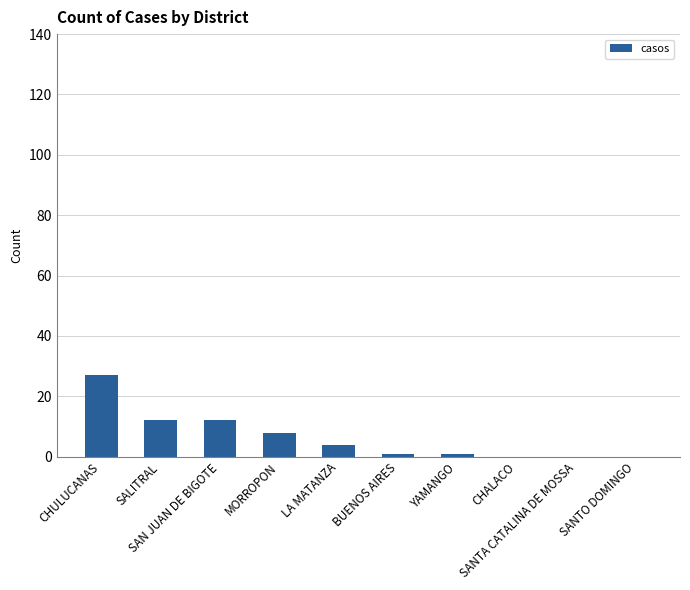

What is the greatest value displayed?

27